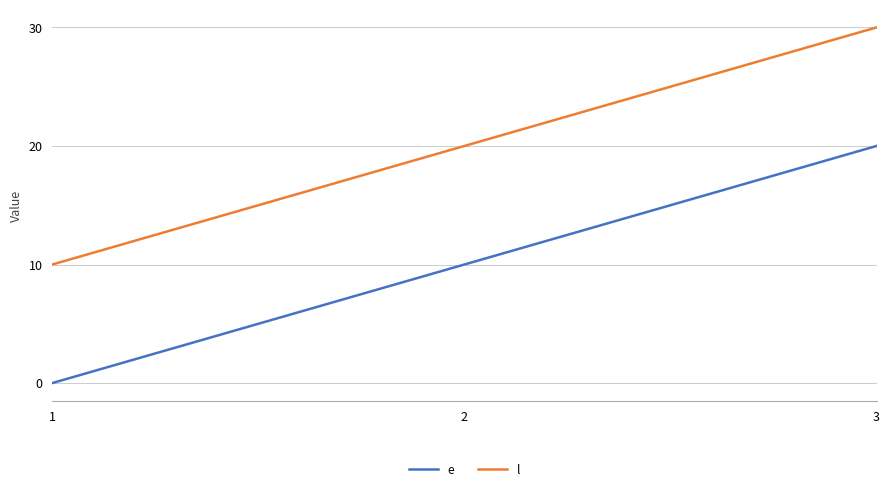

Which series has the largest total across all categories?

l